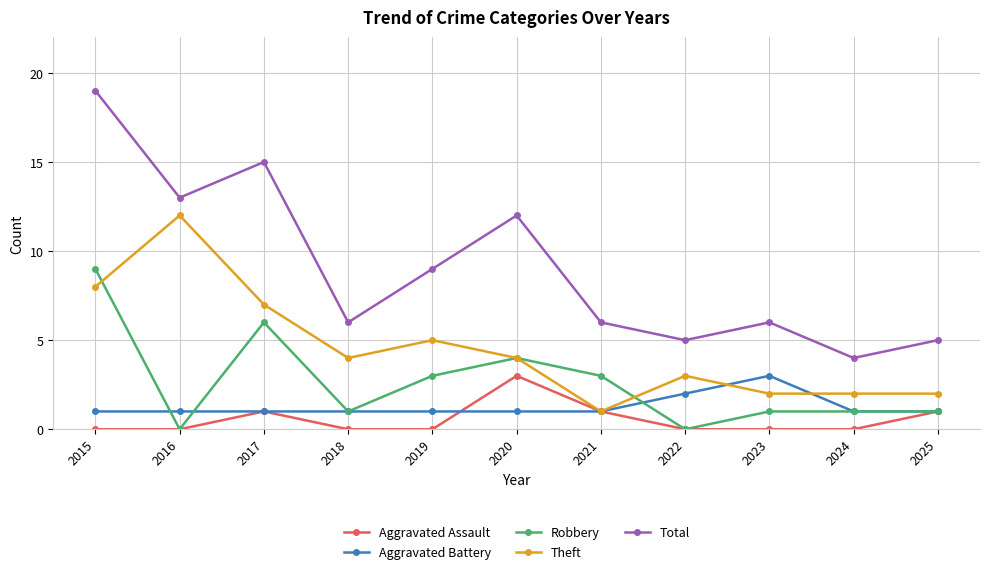

What is the difference between the maximum and minimum values in the Aggravated Battery series?

2